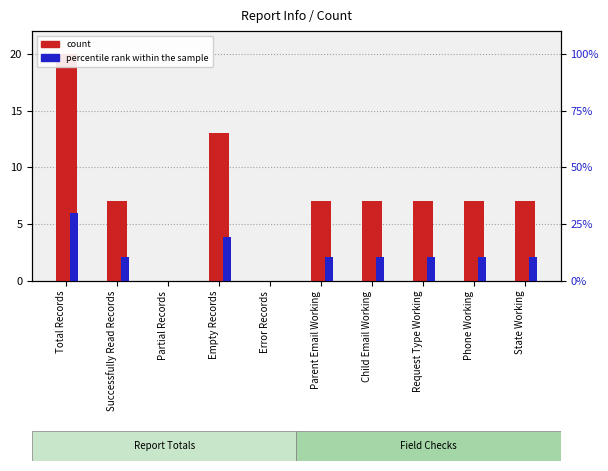

Which series has the largest total across all categories?

percentile rank within the sample